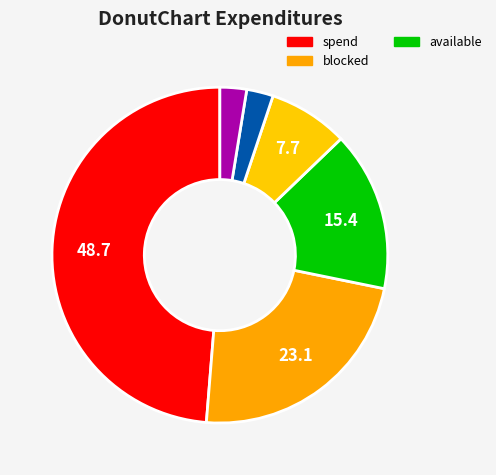

How many slices are in this pie chart?

6